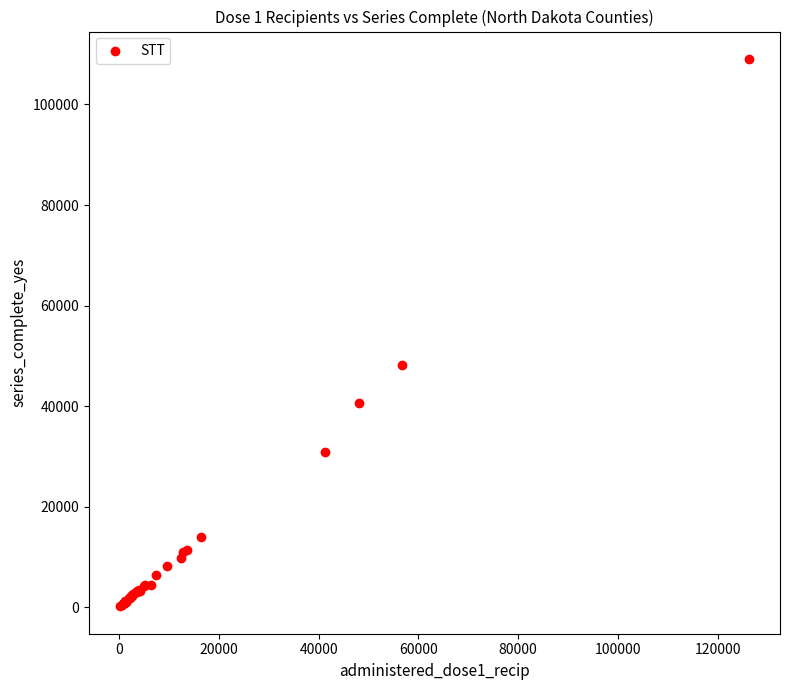

What Y value in the scatter plot is closest to 54626?

48165